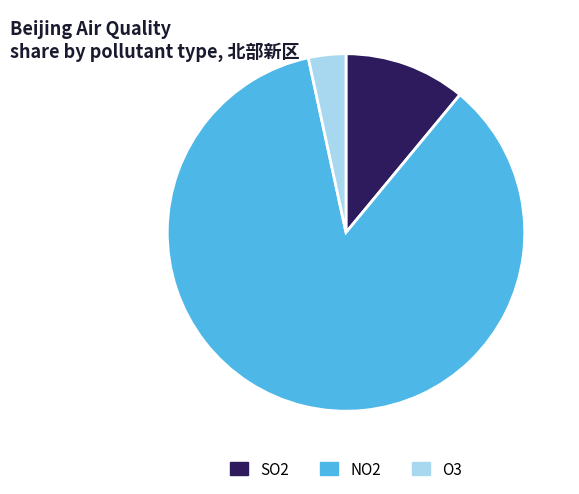

Rank the categories by value from lowest to highest.

O3, SO2, NO2